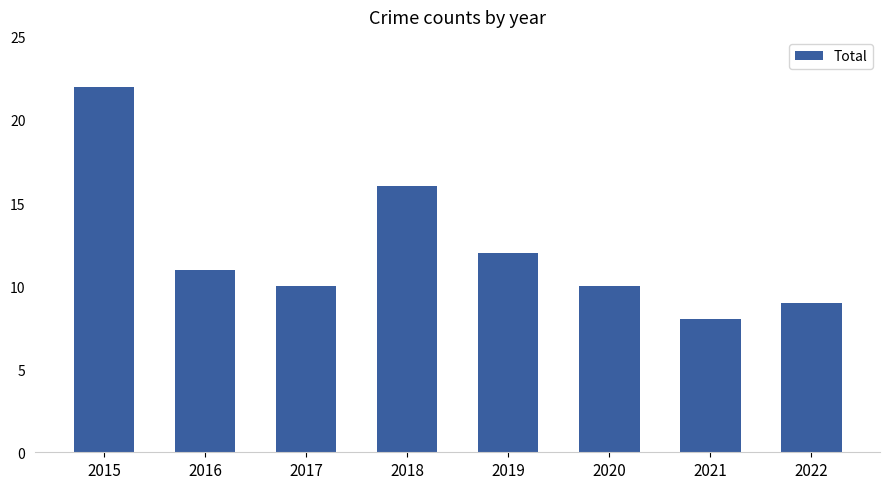

Does the chart contain any negative values?

No